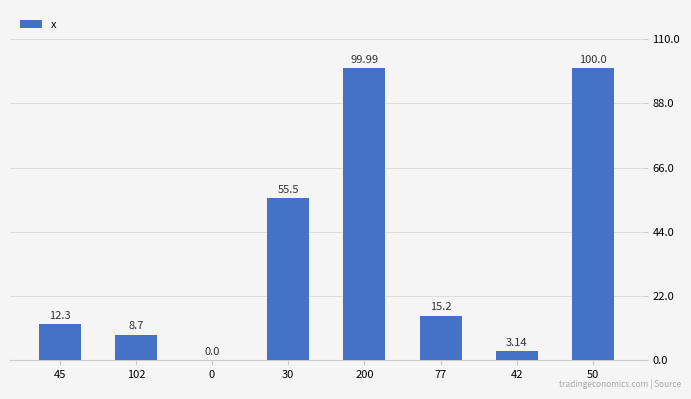

What is the sum of all values?

294.8